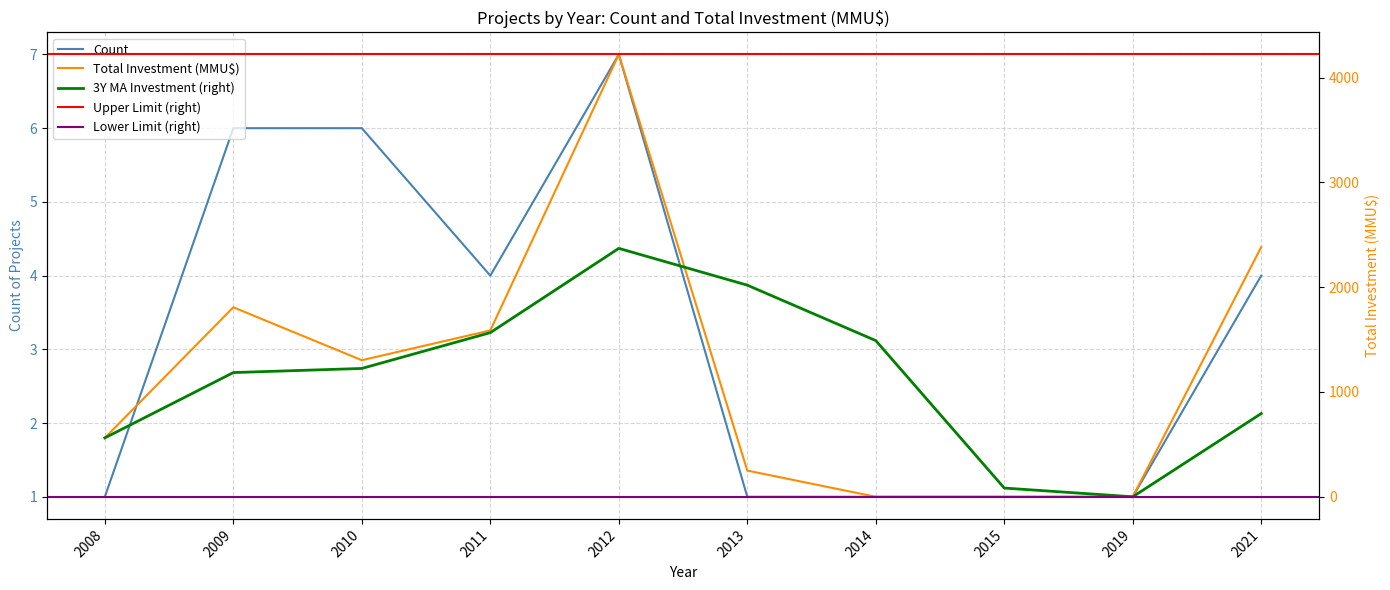

At 2010, list the series in order from largest to smallest.

Total Investment (MMU$), Count